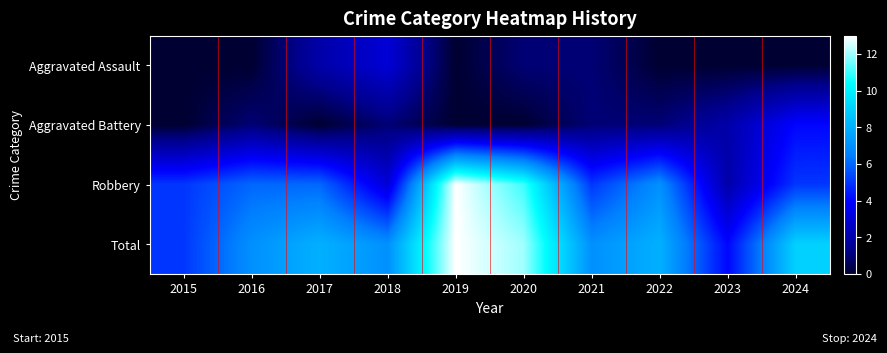

How many series are shown in this chart?

4